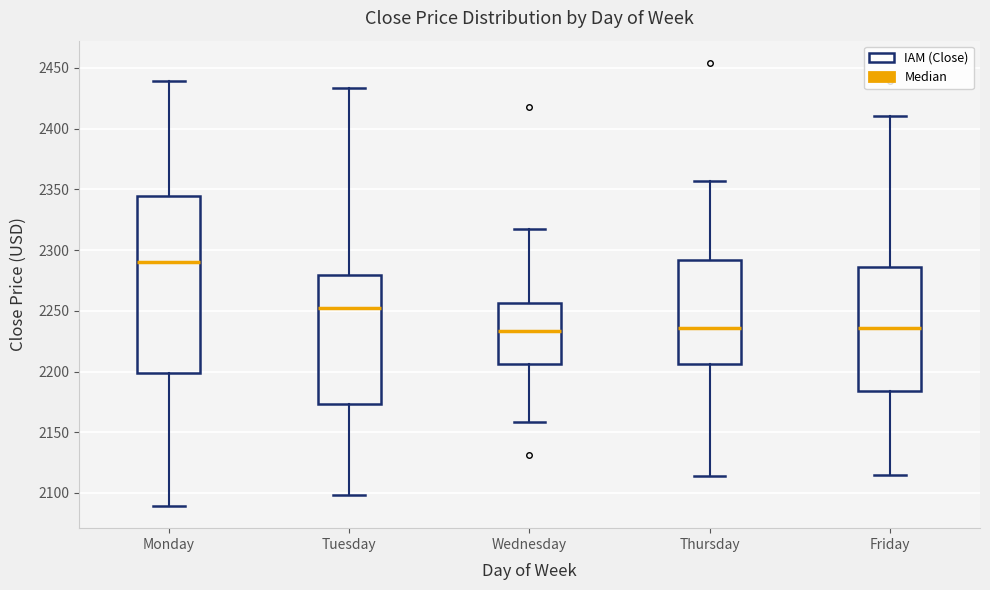

Which box is the tallest, from its lower edge to its upper edge?

Monday